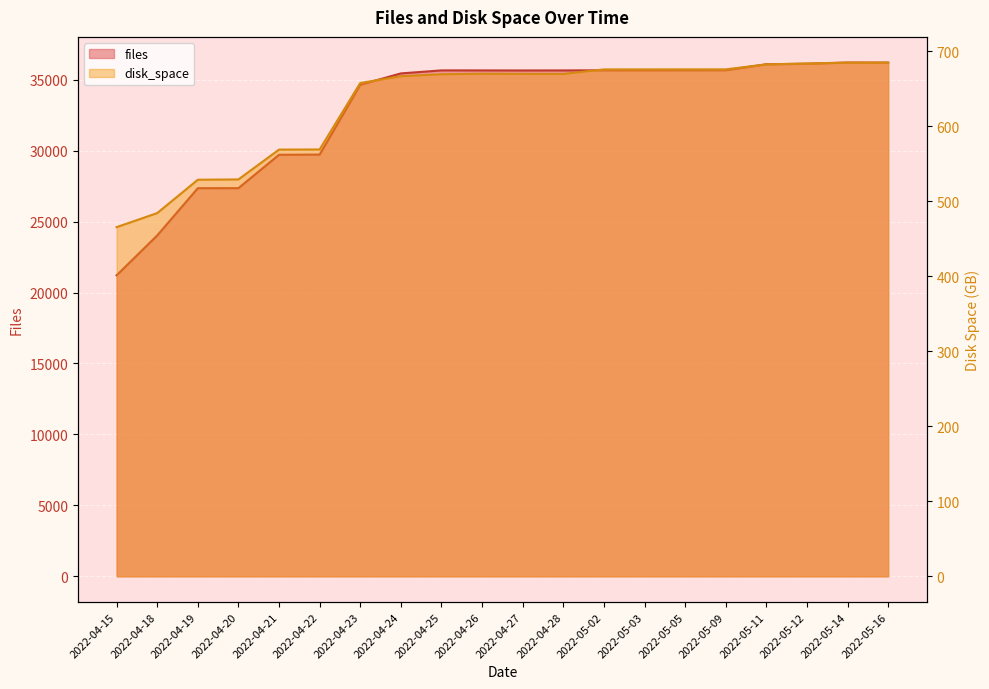

Between 2022-04-20 and 2022-04-27, which is larger?

2022-04-27